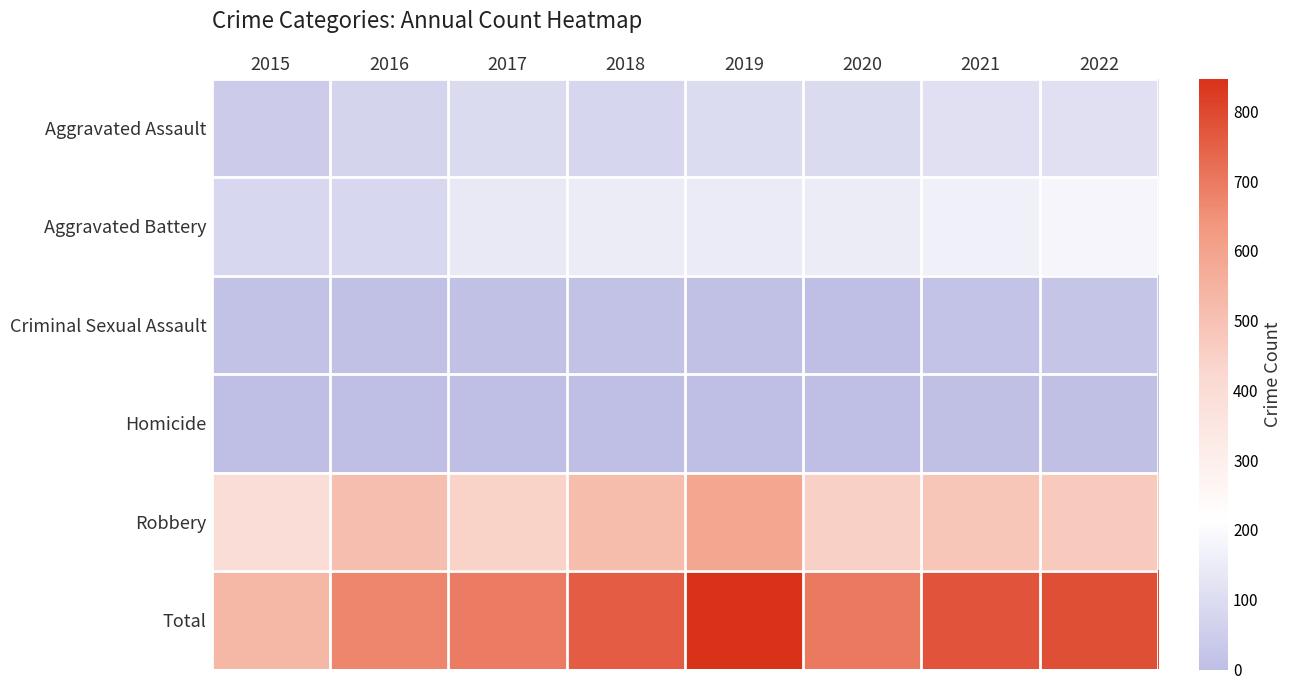

Which has a higher value, 2018 or 2021?

2021